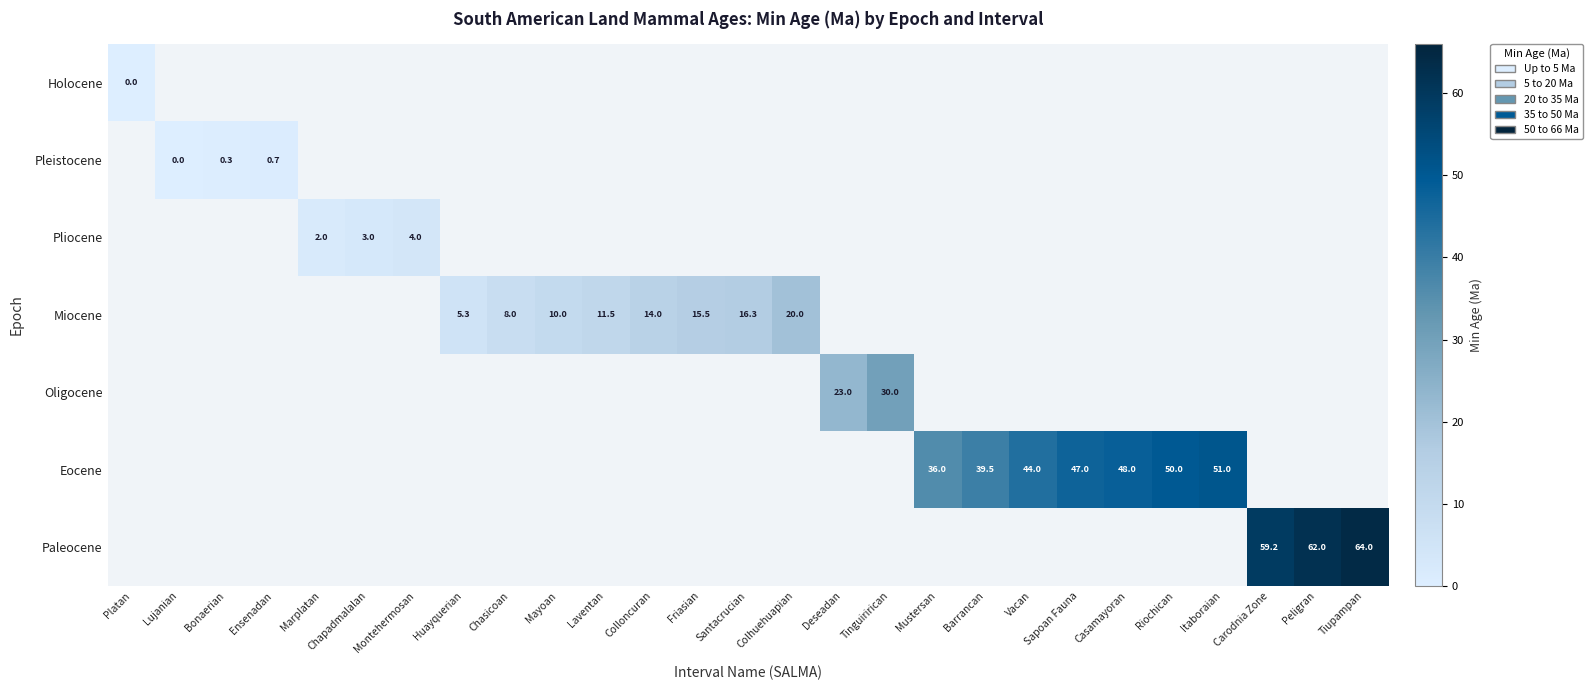

True or false: Miocene has a value of 11.5 at Laventan.

True